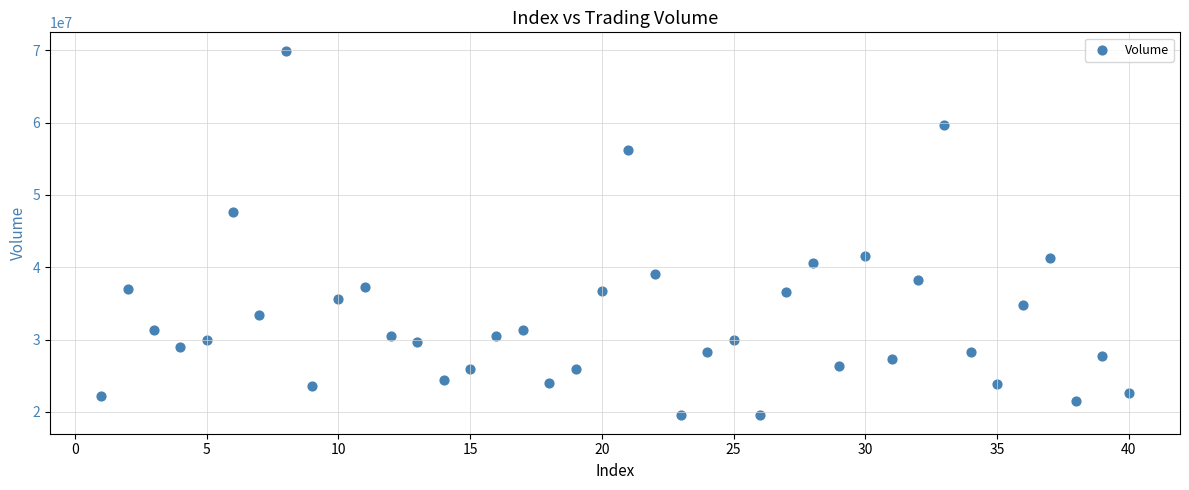

What is the range of X values (max minus min)?

39